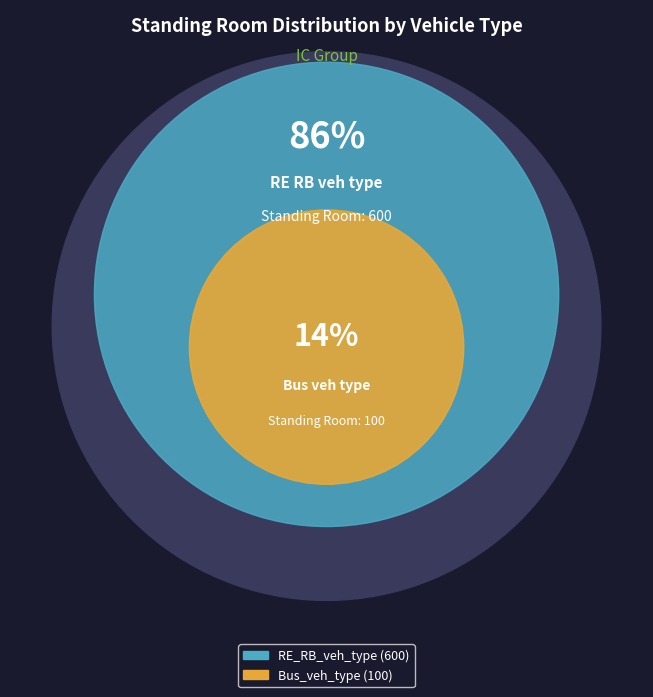

True or false: Bus_veh_type accounts for 14% of the total.

True